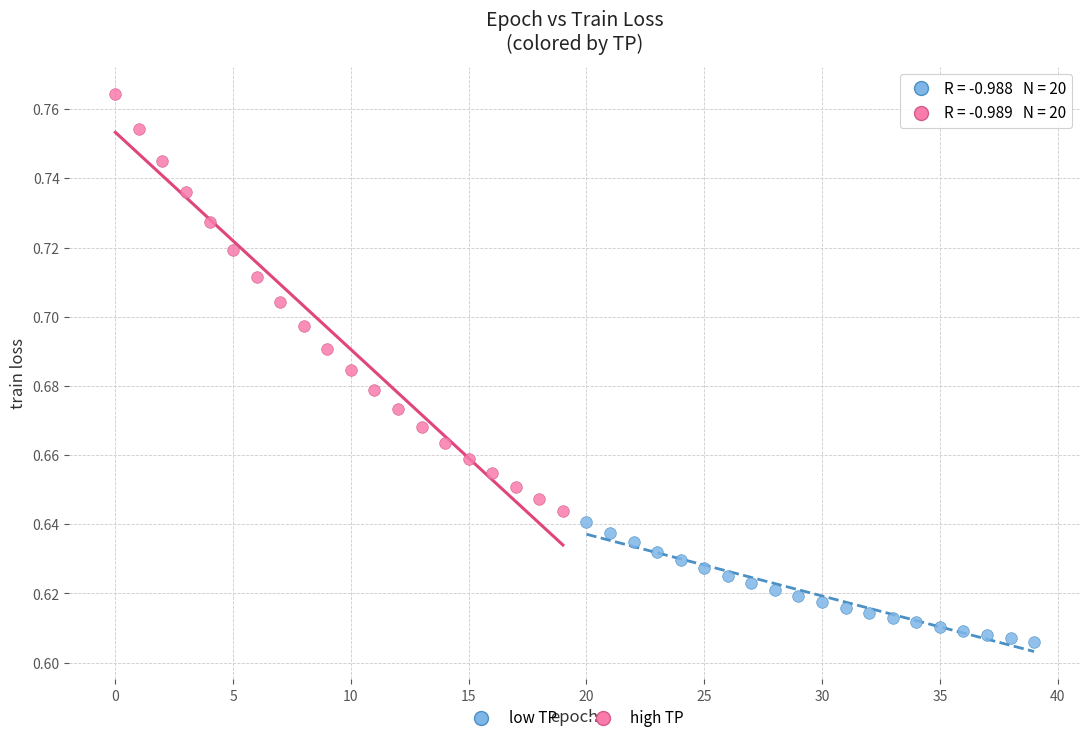

Which series has the largest Y range (max minus min)?

high TP